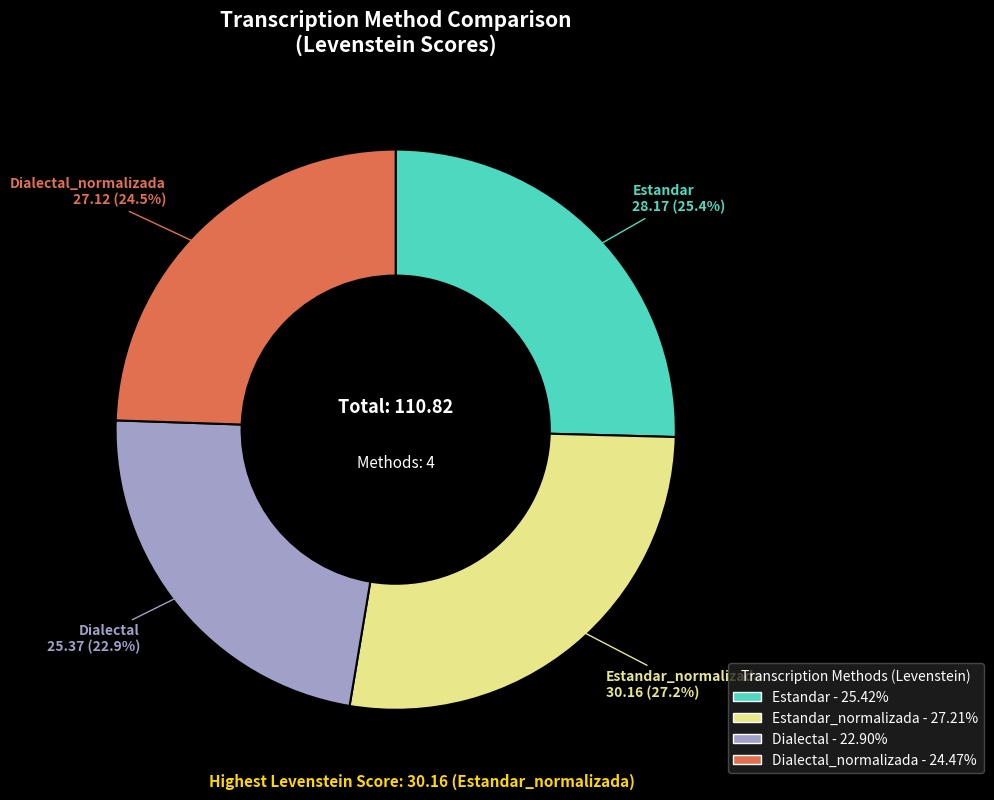

What is the ratio of the value at Estandar to the value at Dialectal_normalizada?

1.0